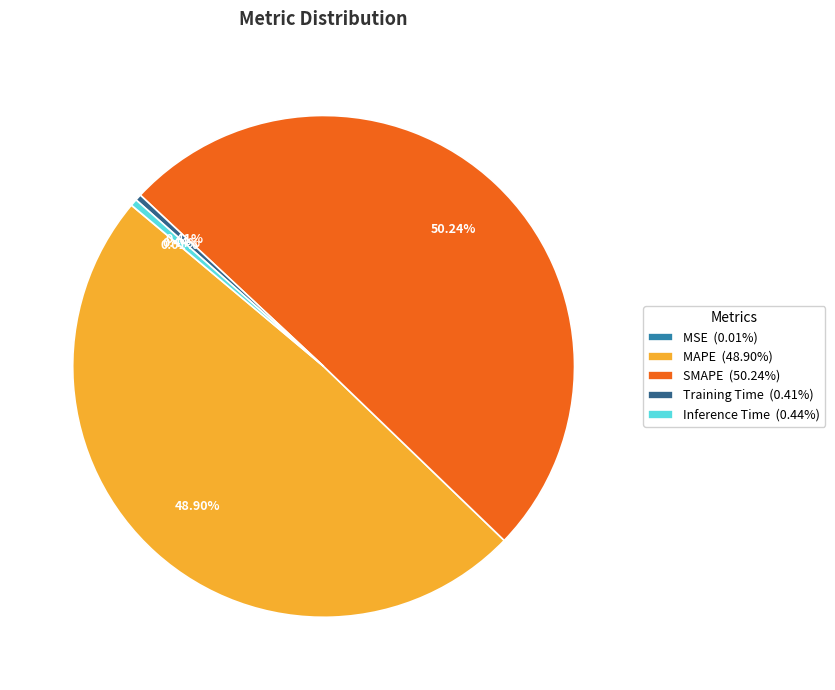

Is Inference Time (0.44%) the majority of the pie?

No